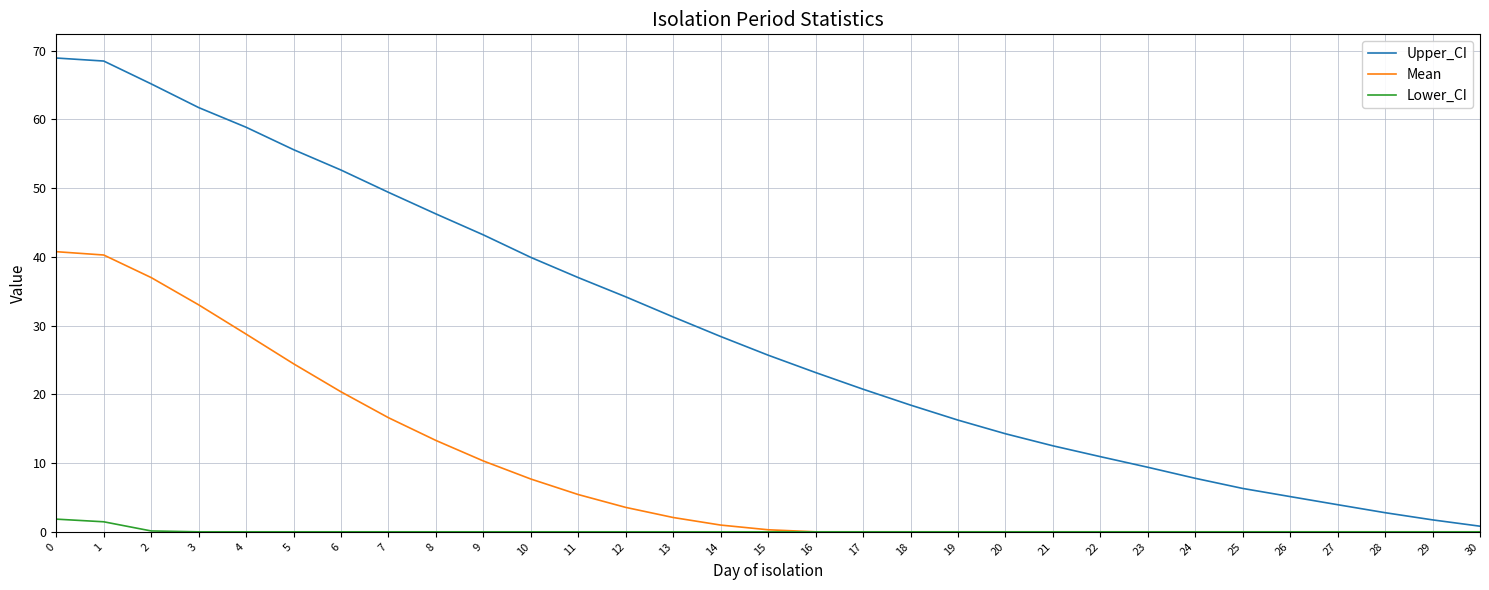

The value of Mean at 16 is 0.0. True or false?

True